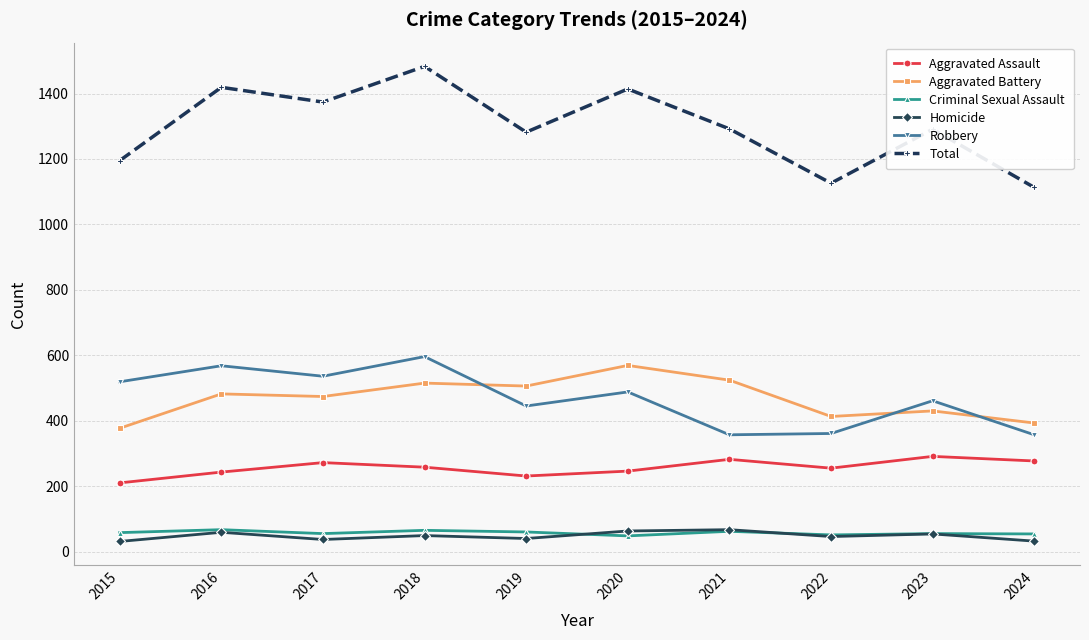

What are all the series names shown in the legend?

Aggravated Assault, Aggravated Battery, Criminal Sexual Assault, Homicide, Robbery, Total